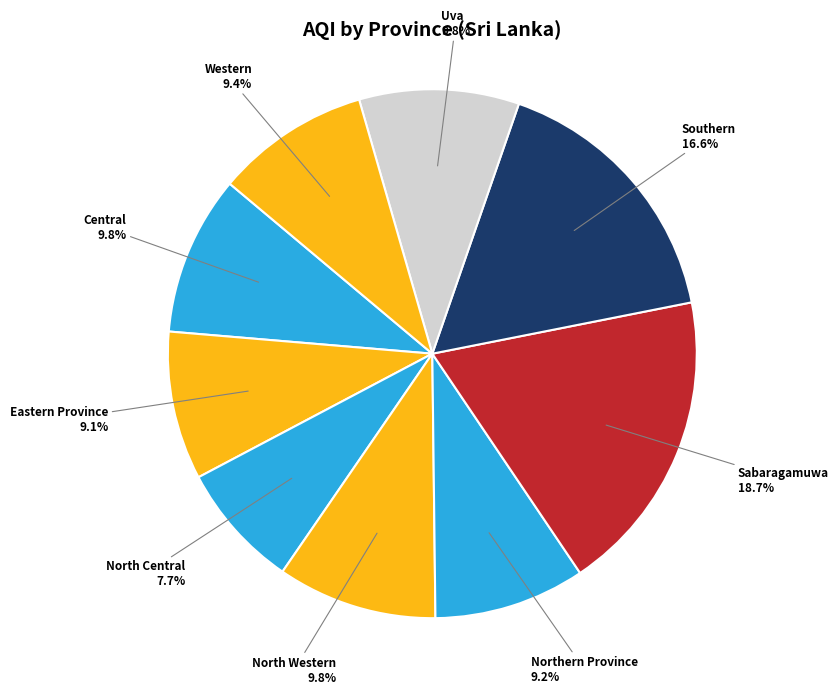

How many slices are in this pie chart?

9